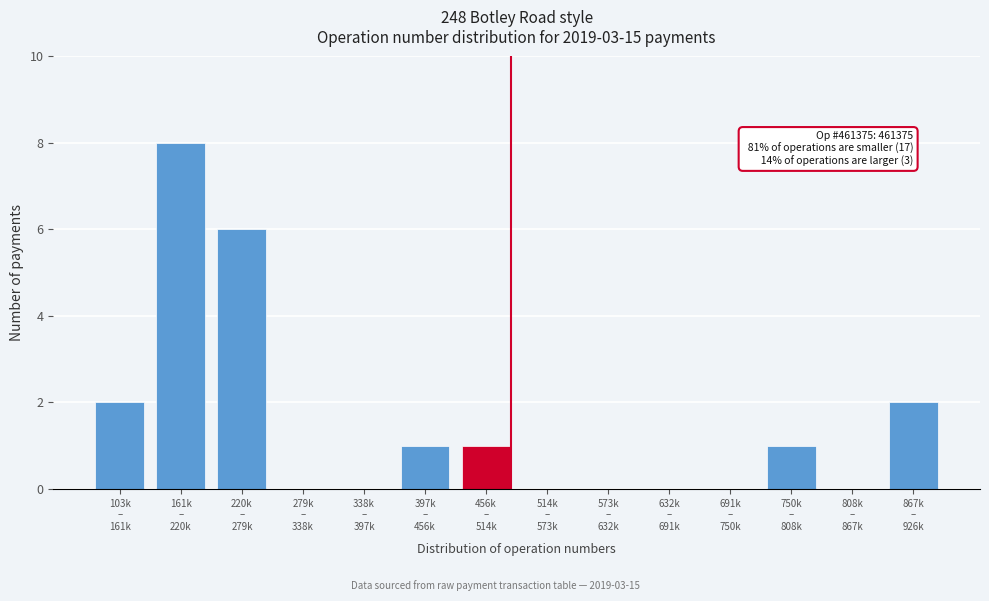

What is the greatest value displayed?

8